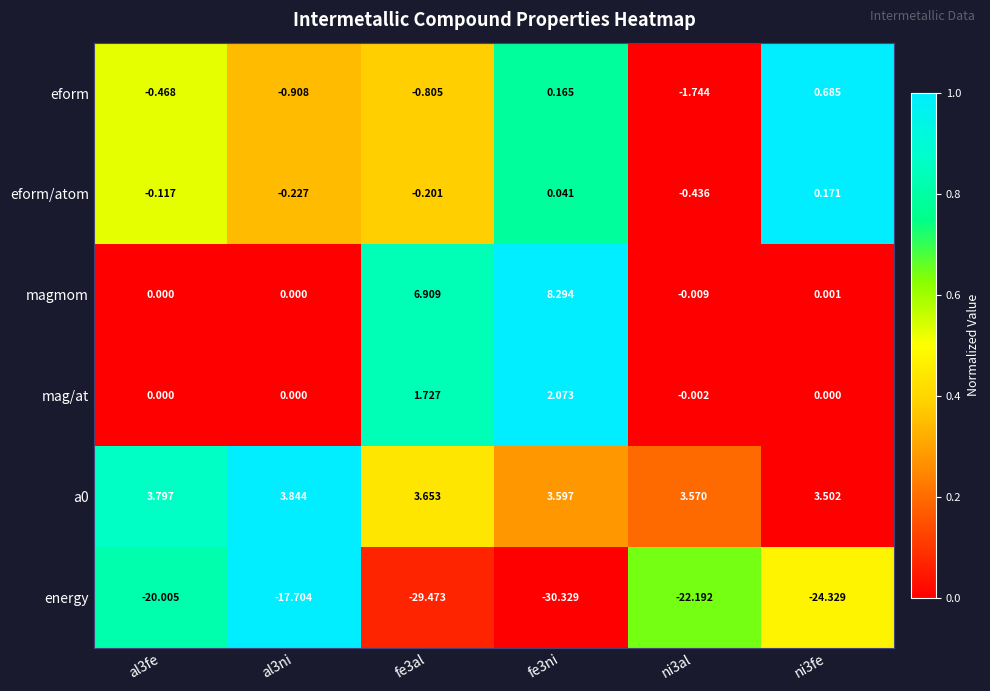

What is the greatest value displayed?

8.3